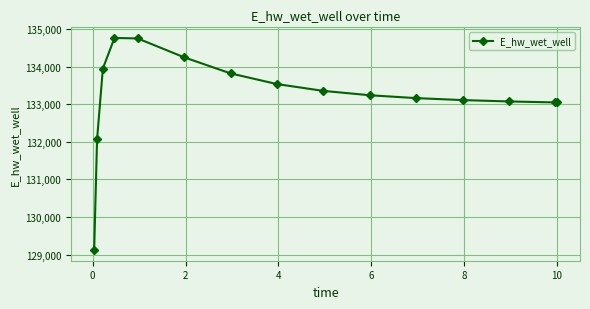

What is the value of the 15th point from the left?

133048.4